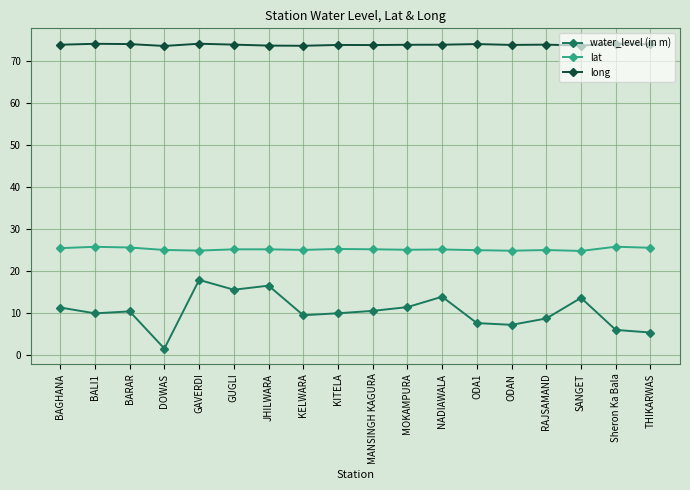

Rank the series by their maximum value, from highest to lowest.

long, lat, water_level (in m)